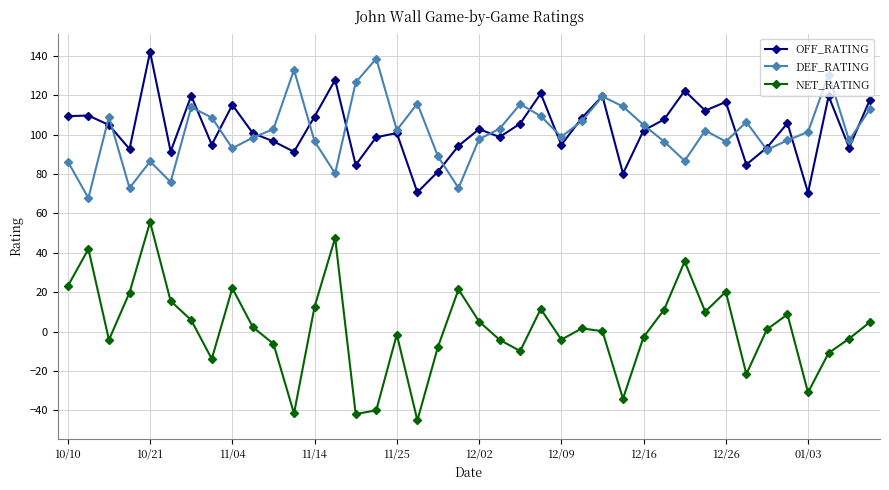

What are all the series names shown in the legend?

OFF_RATING, DEF_RATING, NET_RATING